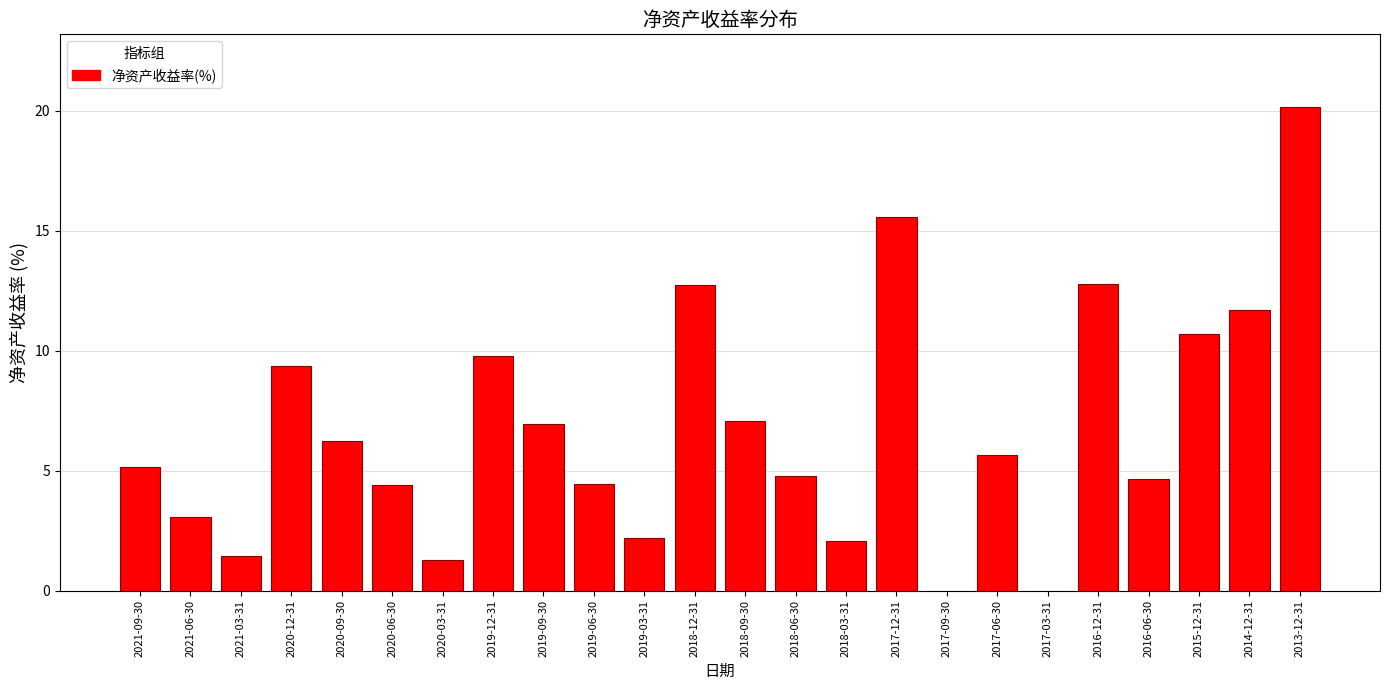

The chart shows a value of 0.9 at 2021-06-30. True or false?

False